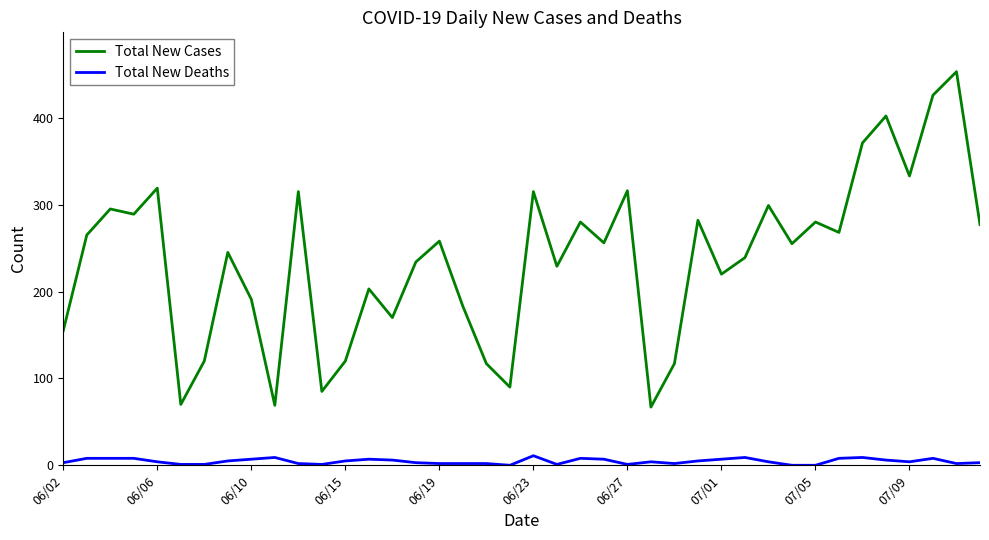

Which series has the widest spread of values?

Total New Cases